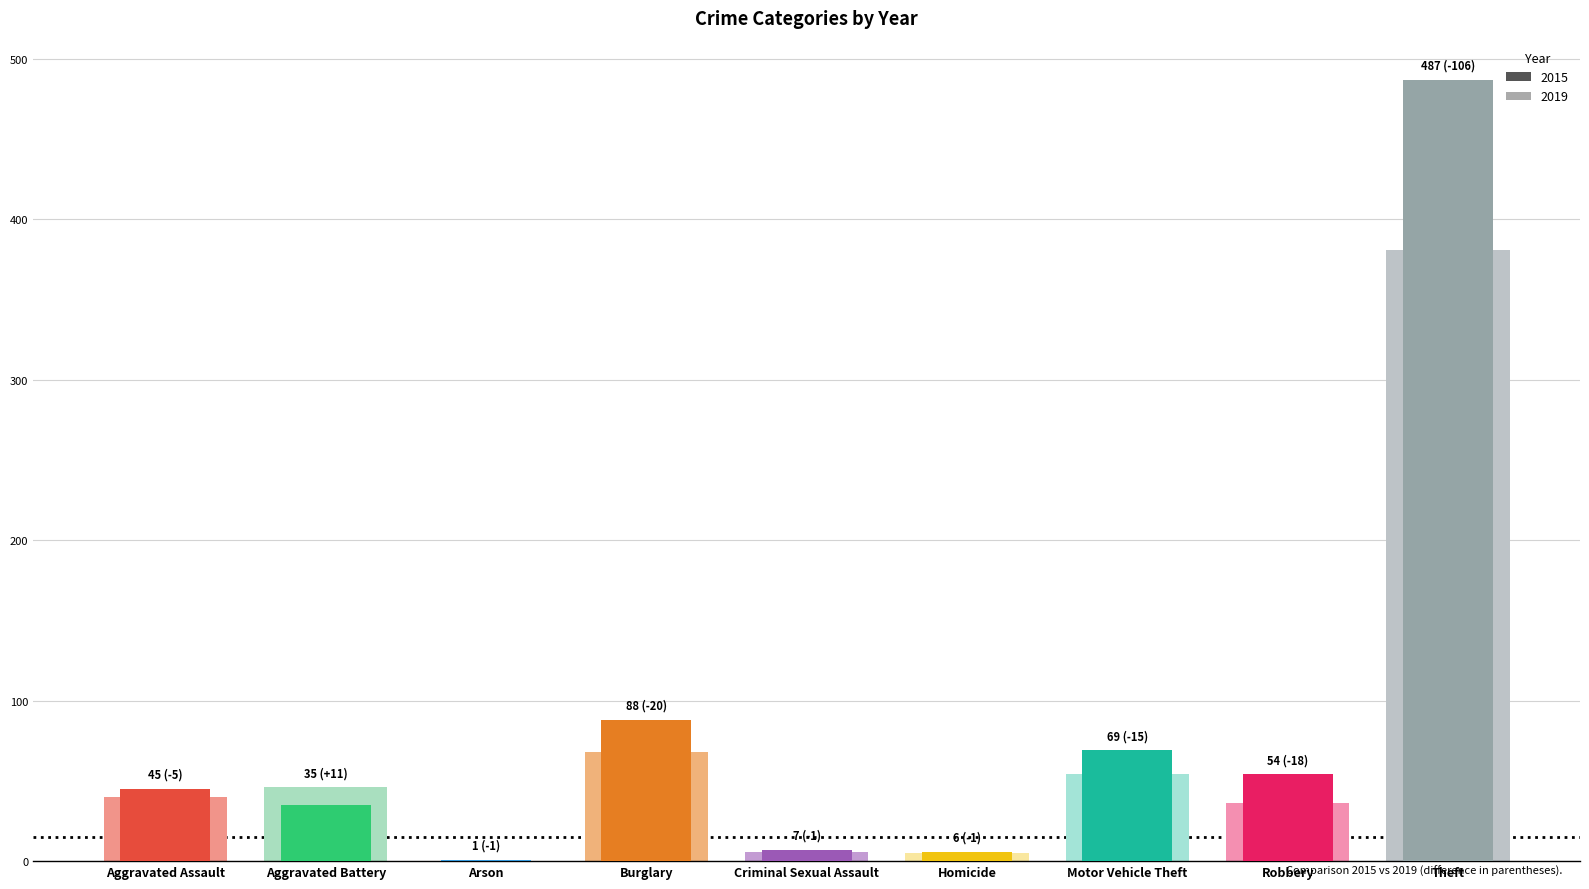

What is the label of the 5th bar from the right?

Criminal Sexual Assault